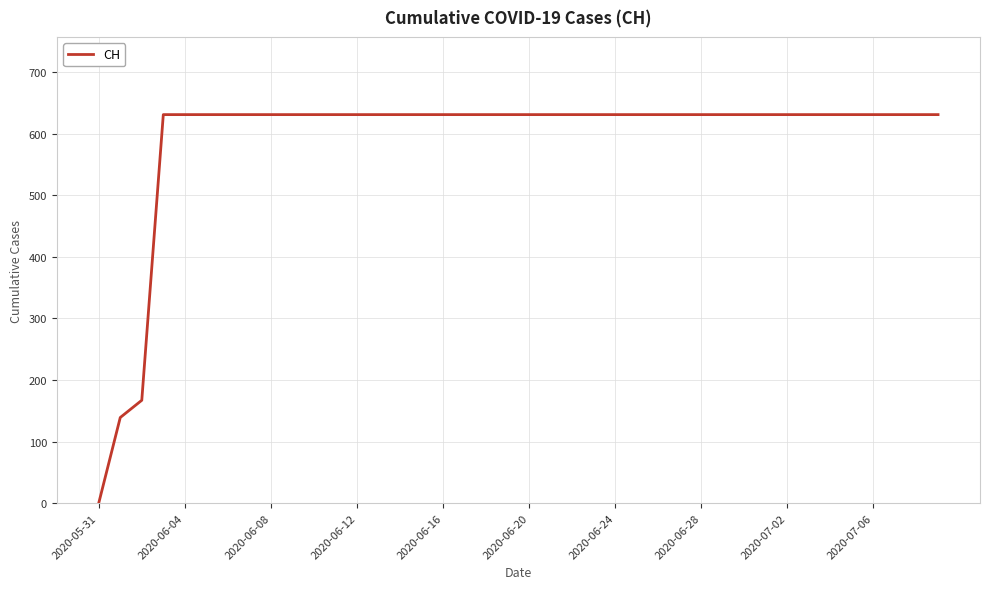

What is the difference between the maximum and minimum values?

631